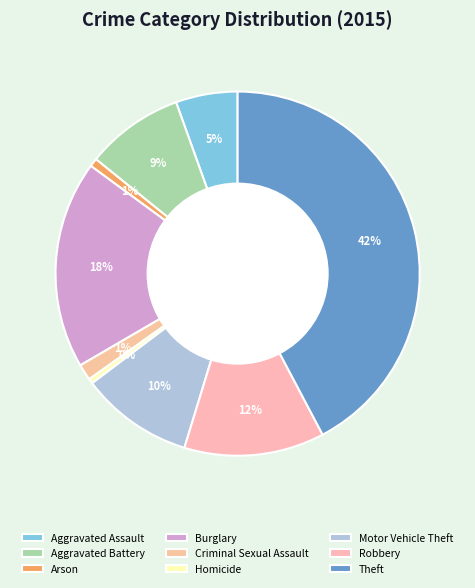

Does Theft represent more than half of the total?

No